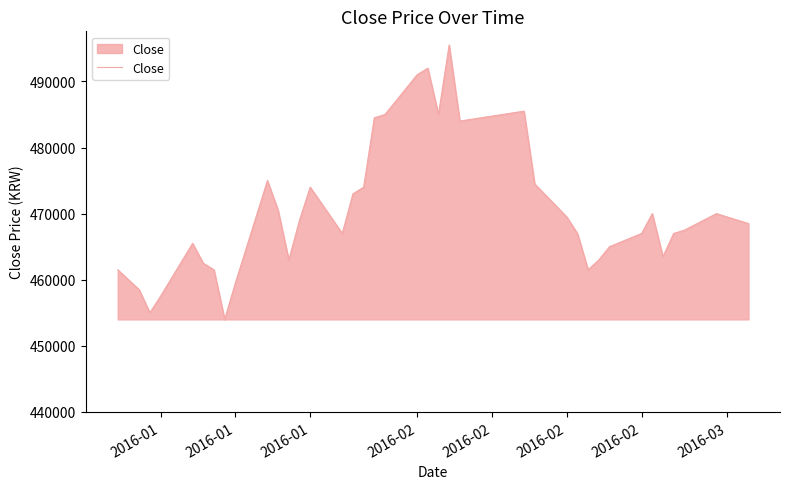

How many categories are shown in the chart?

40